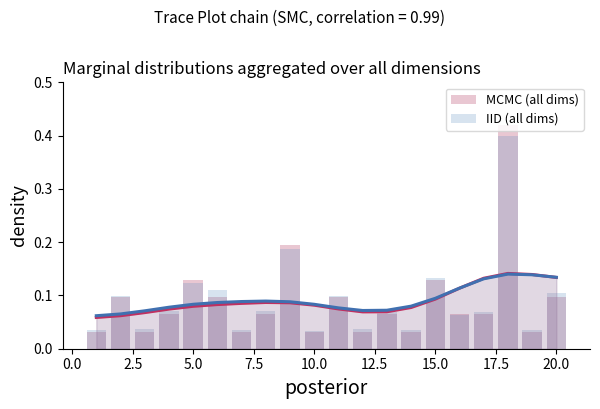

Which series has the widest spread of values?

MCMC (all dims)